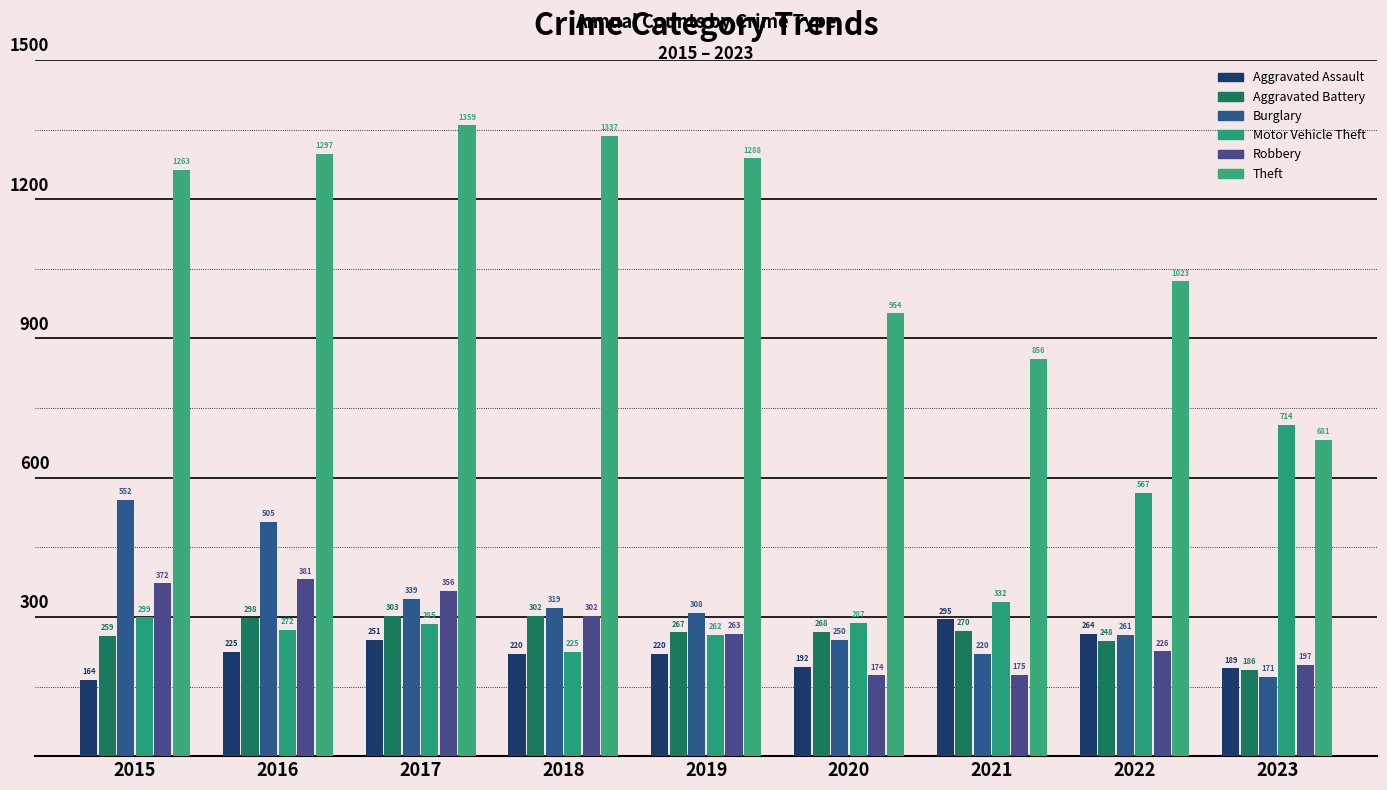

At which label does Aggravated Assault reach its peak?

2021